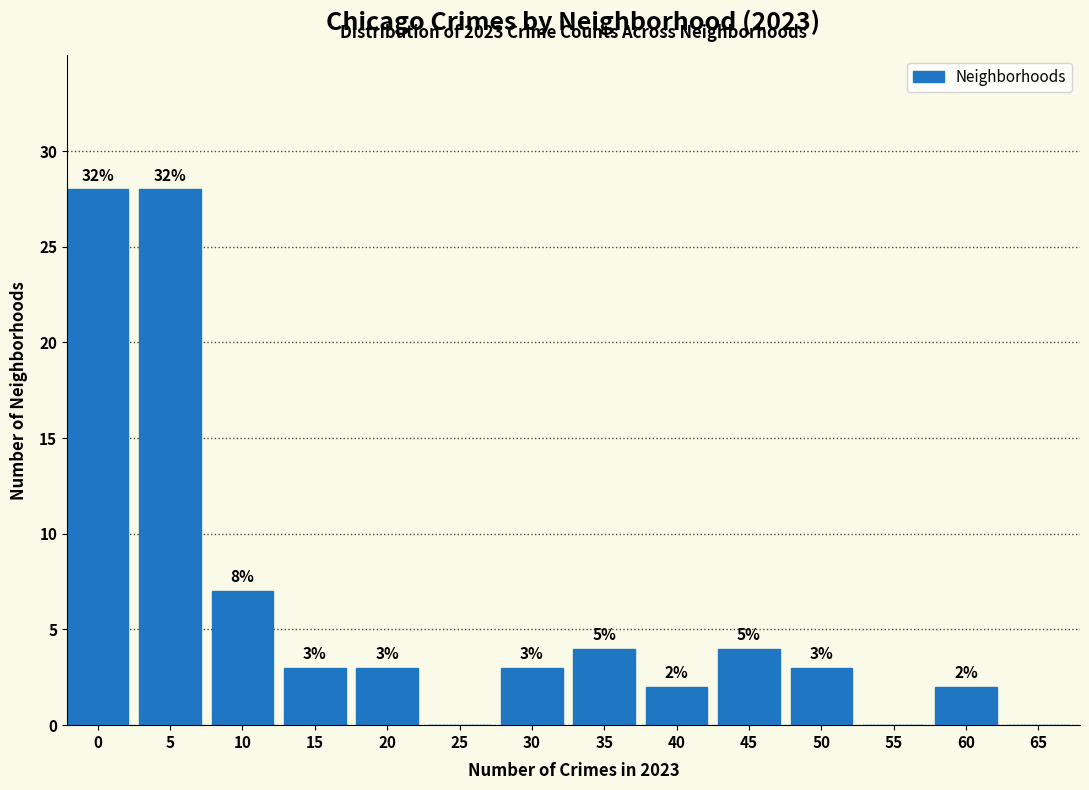

Reading right to left, list all the values displayed in this chart.

65=0	60=2	55=0	50=3	45=4	40=2	35=4	30=3	25=0	20=3	15=3	10=7	5=28	0=28